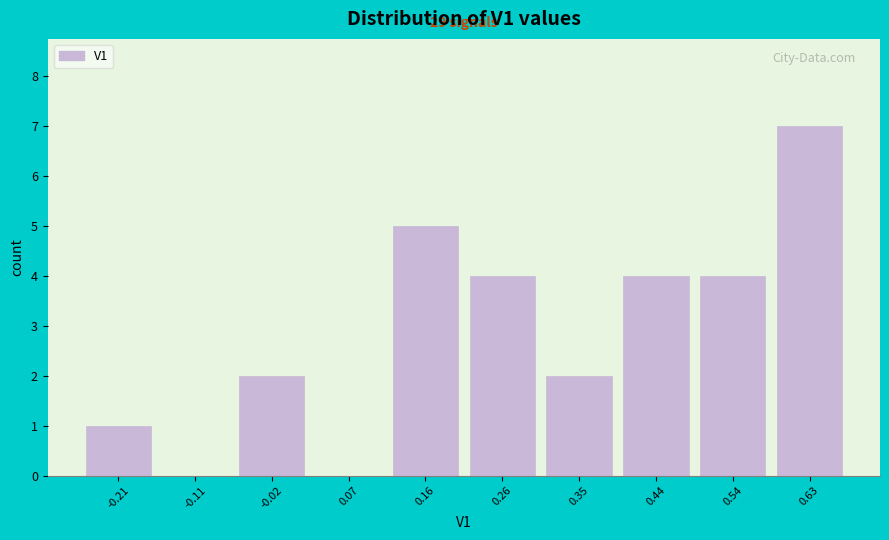

Reading right to left, extract all data points from this chart.

0.63=7	0.54=4	0.44=4	0.35=2	0.26=4	0.16=5	0.07=0	-0.02=2	-0.11=0	-0.21=1